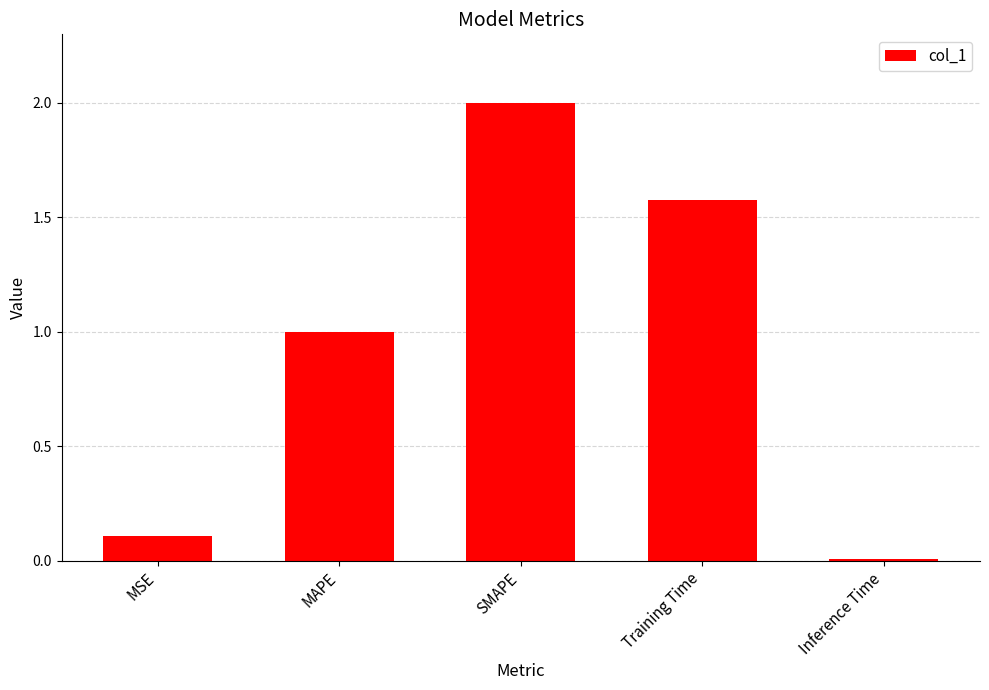

Rank the categories by value from highest to lowest.

SMAPE, Training Time, MAPE, MSE, Inference Time